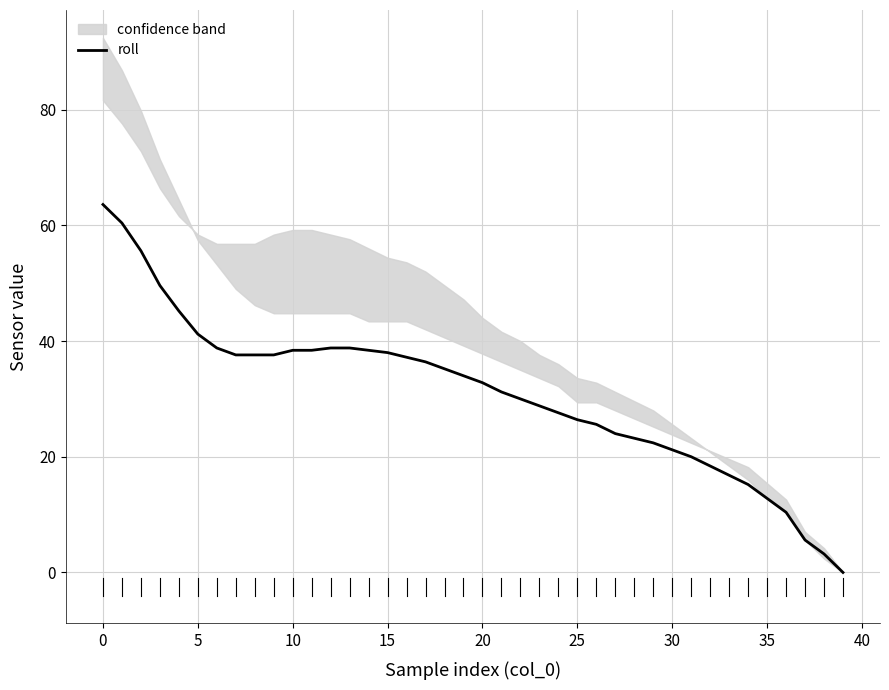

True or false: roll has a value of 63.6 at 0.

True